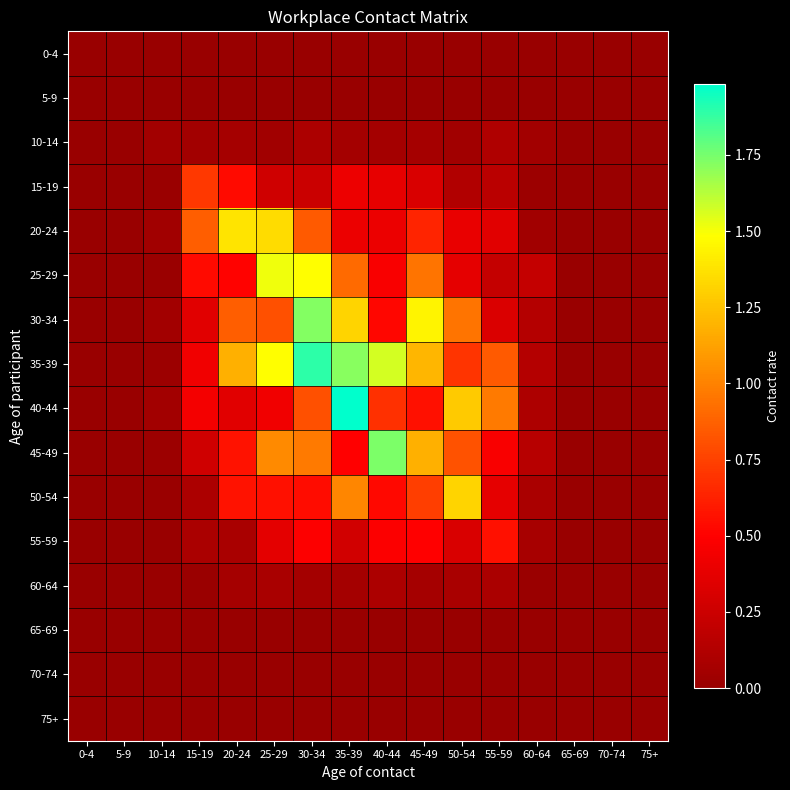

Between 35-39 and 65-69, which series saw the biggest shift?

40-44